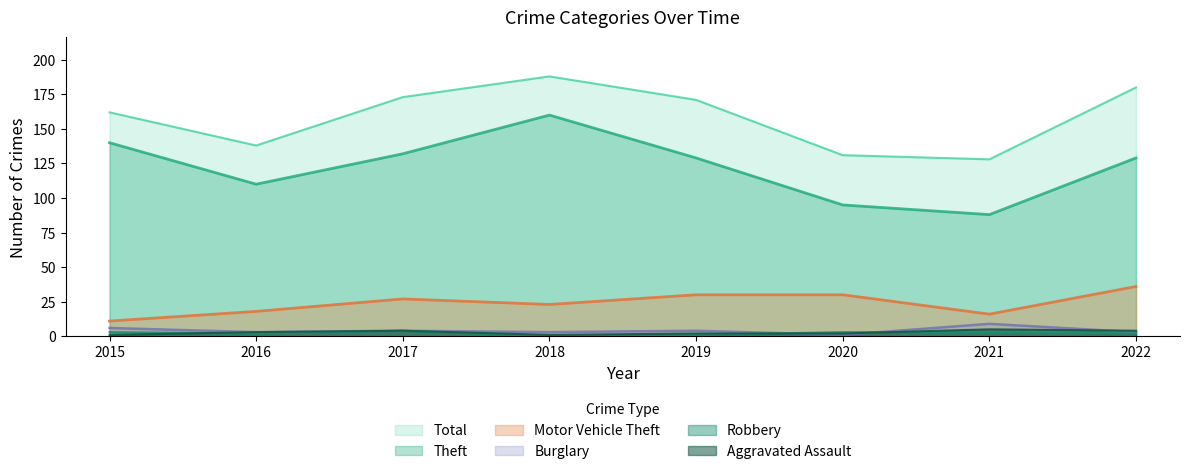

How many series are shown in this chart?

6